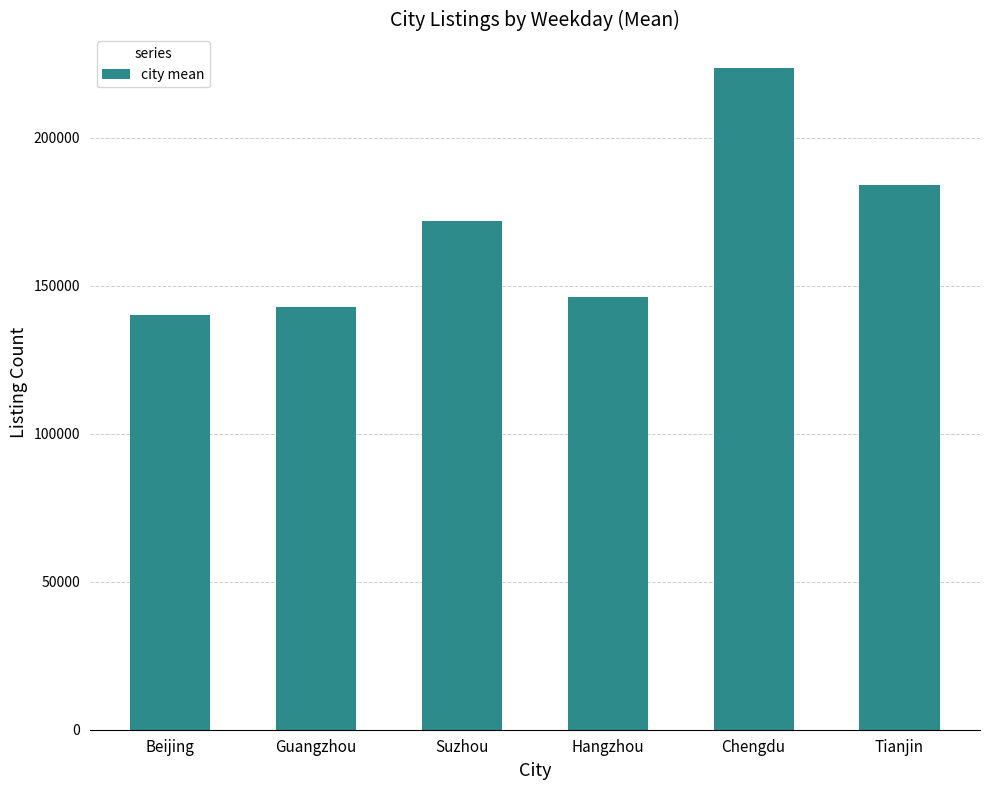

Where does the data first go above 171811?

Suzhou